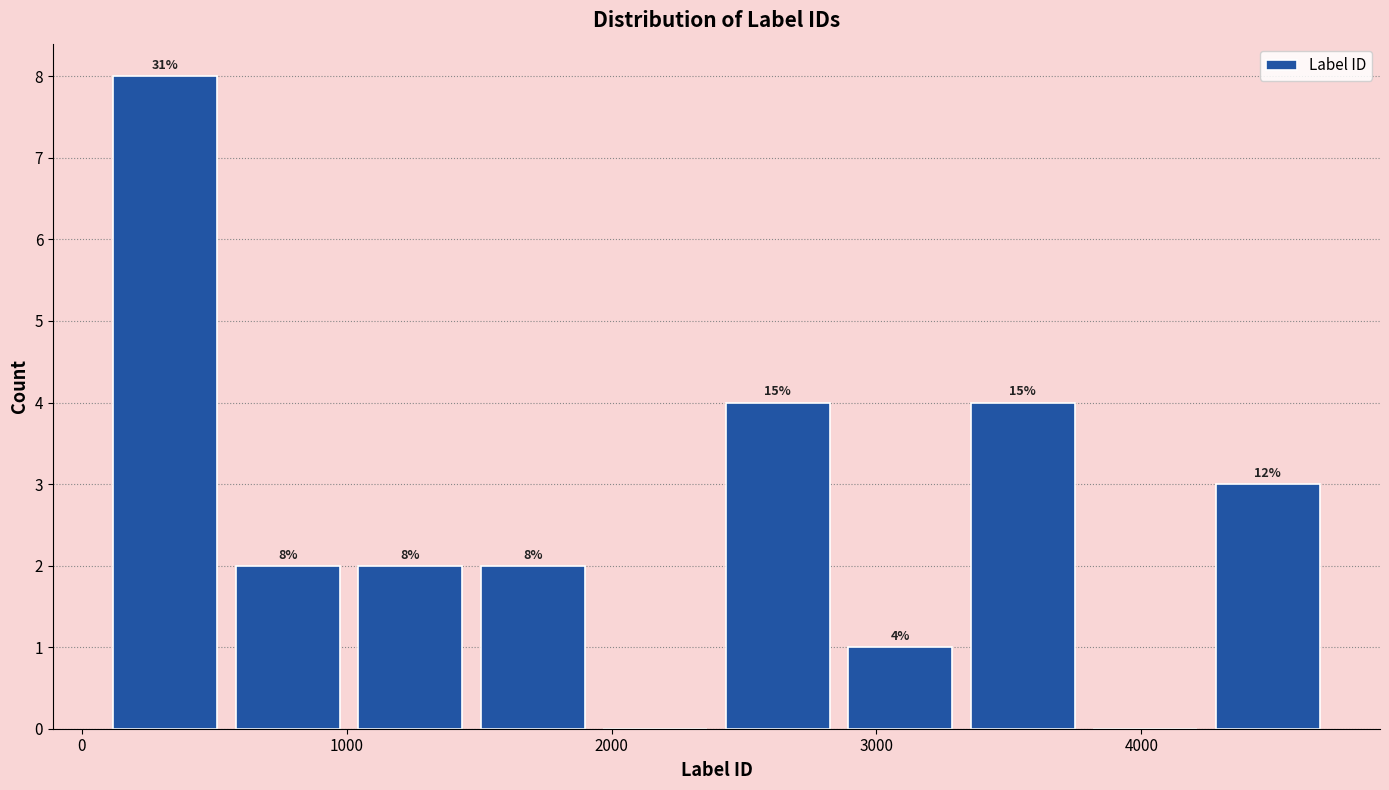

Which range on the x-axis has the tallest bar?

100 to 500